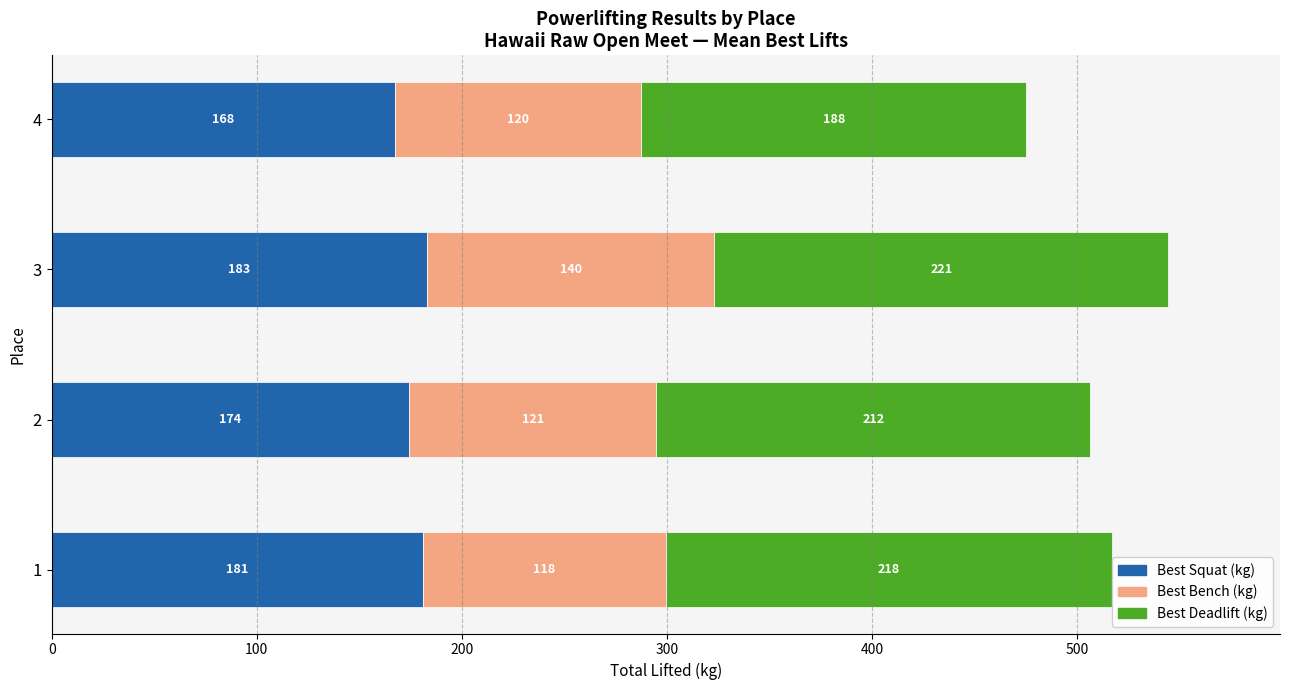

How many distinct data groups are displayed?

3